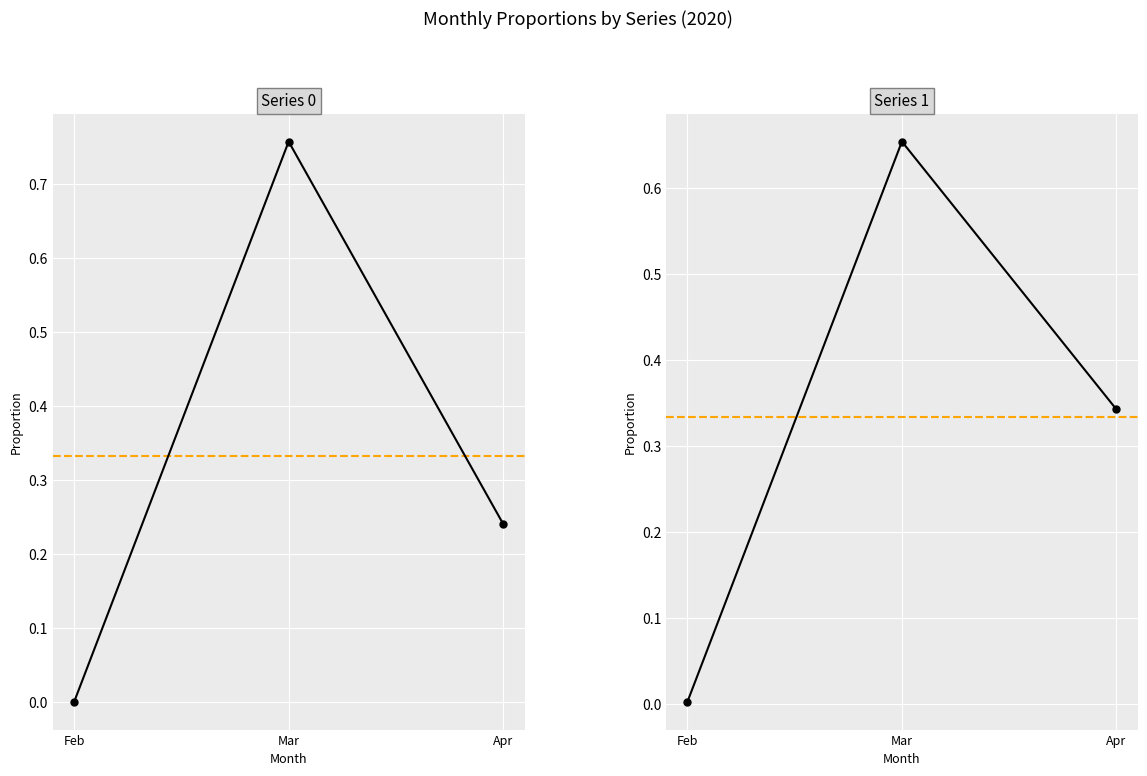

At which category does the chart reach its peak across all series?

Mar